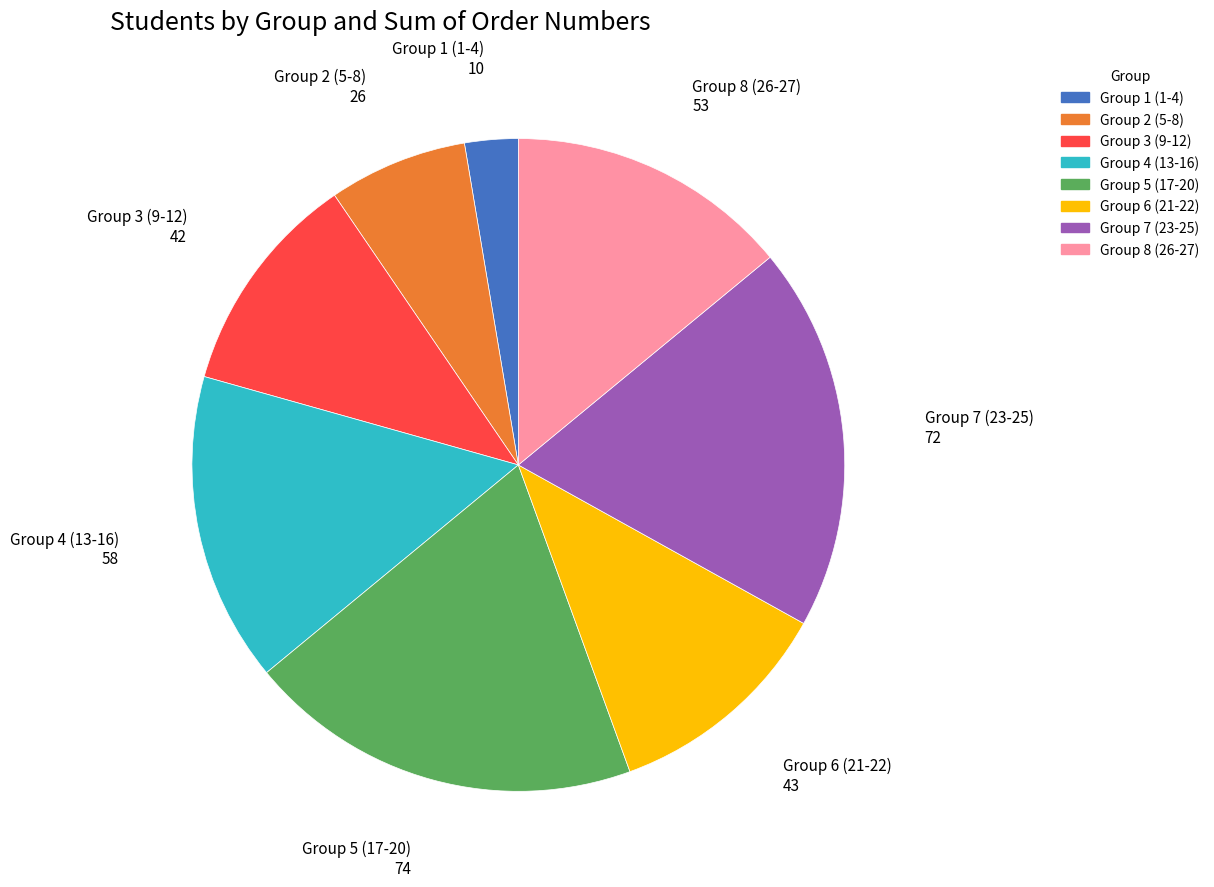

Does any single category account for the majority?

No